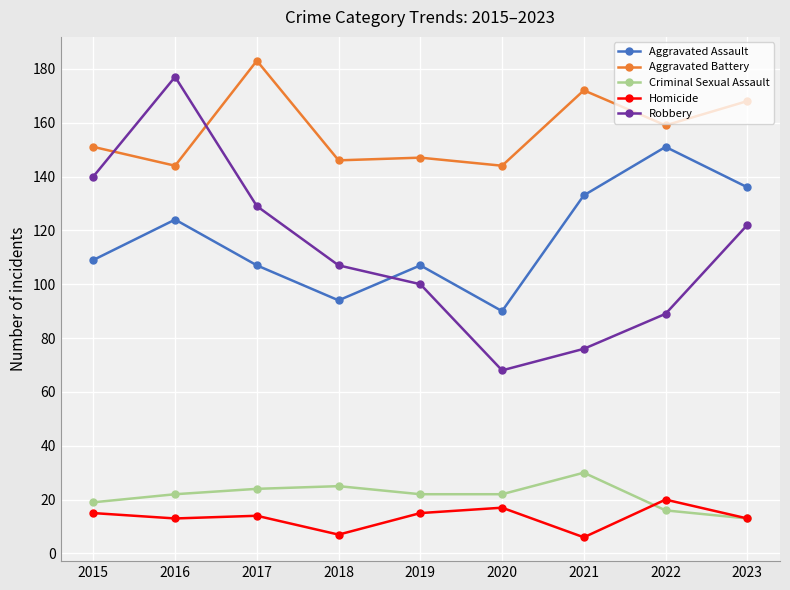

What is the total value across all series at 2017?

457